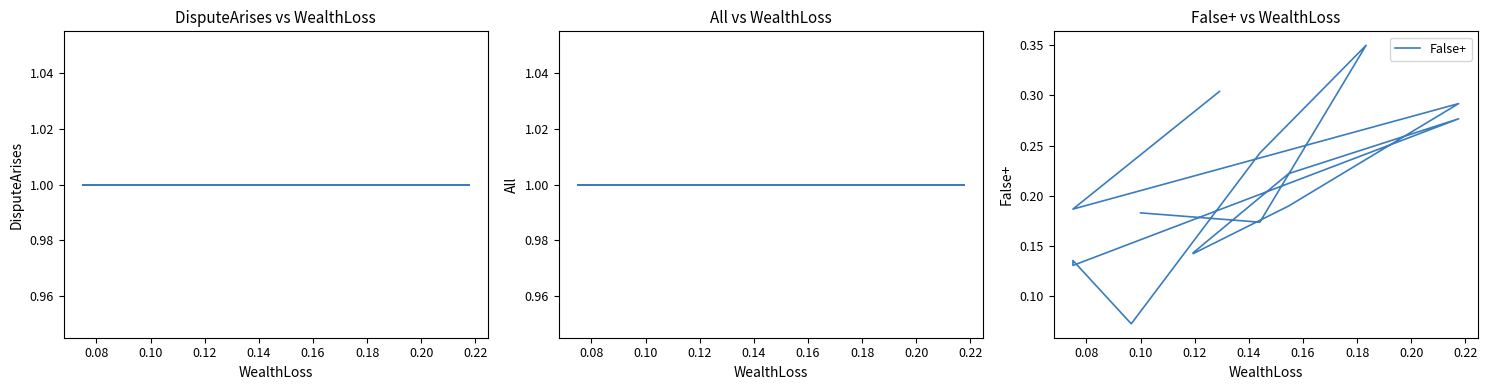

The value of DisputeArises at 0.22 is 0.3. True or false?

False